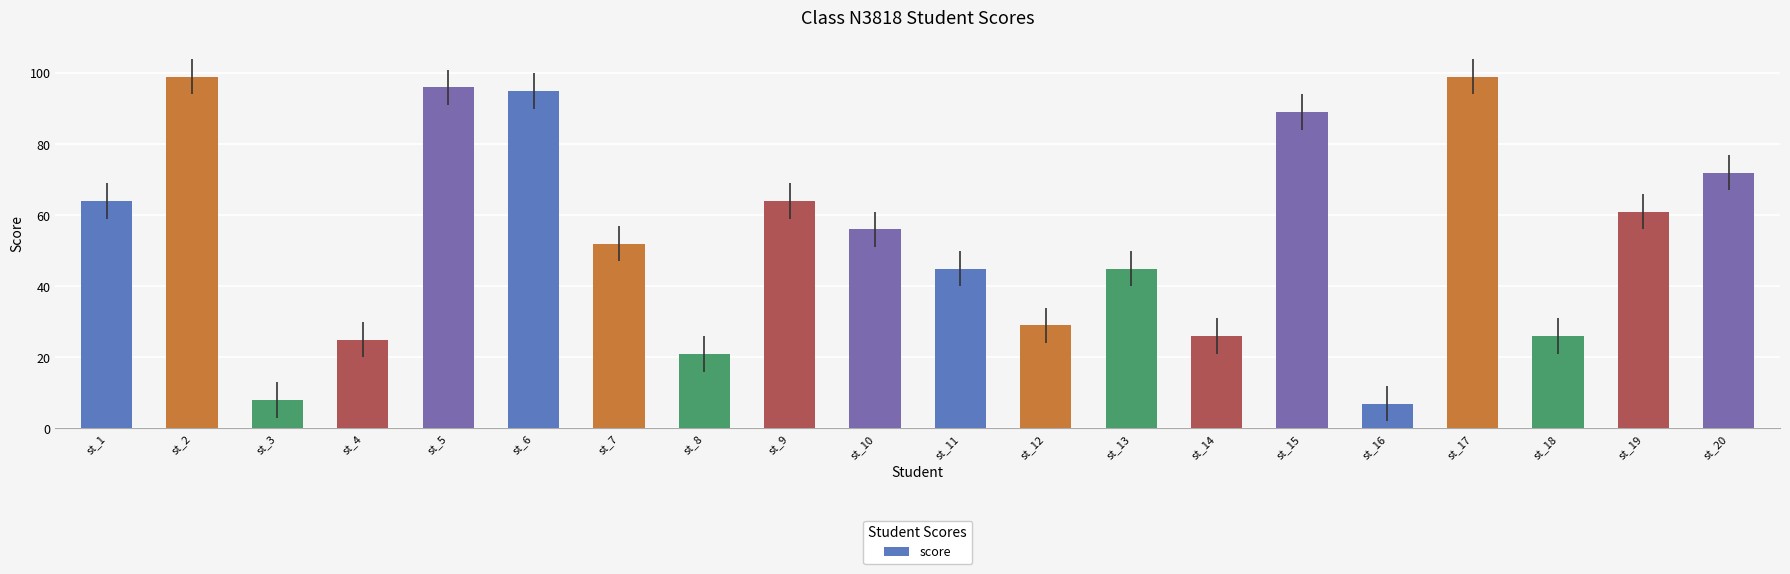

The value at st_6 is 53. True or false?

False